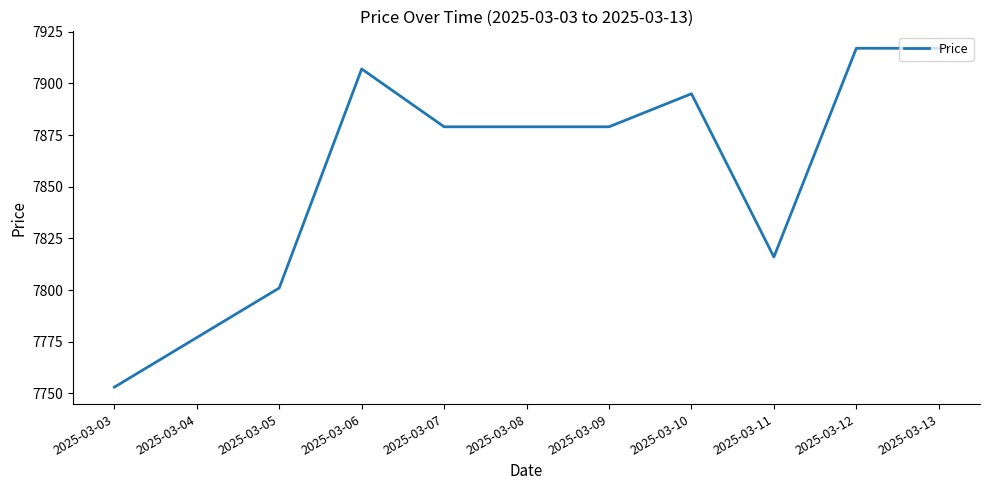

The value at 2025-03-06 is 1875. True or false?

False